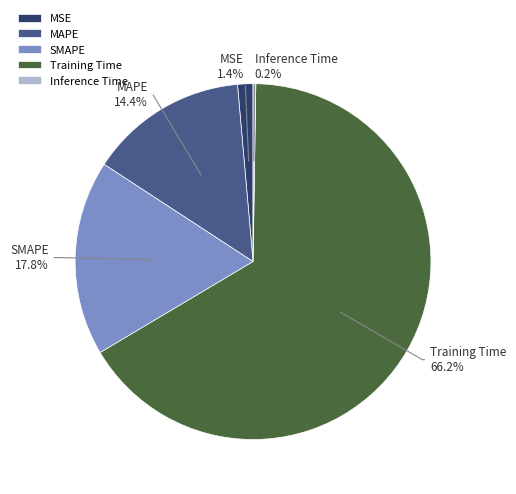

Between MAPE and Training Time, which is larger?

Training Time